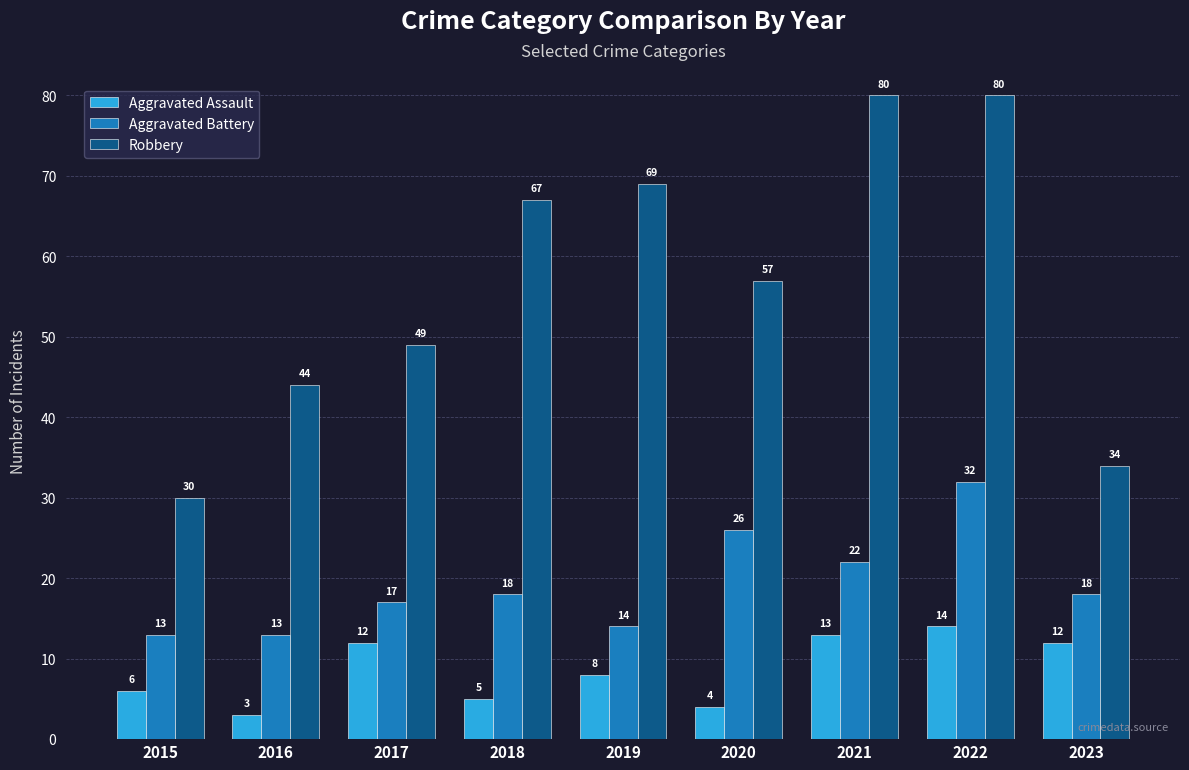

Rank the series by their average value, from lowest to highest.

Aggravated Assault, Aggravated Battery, Robbery